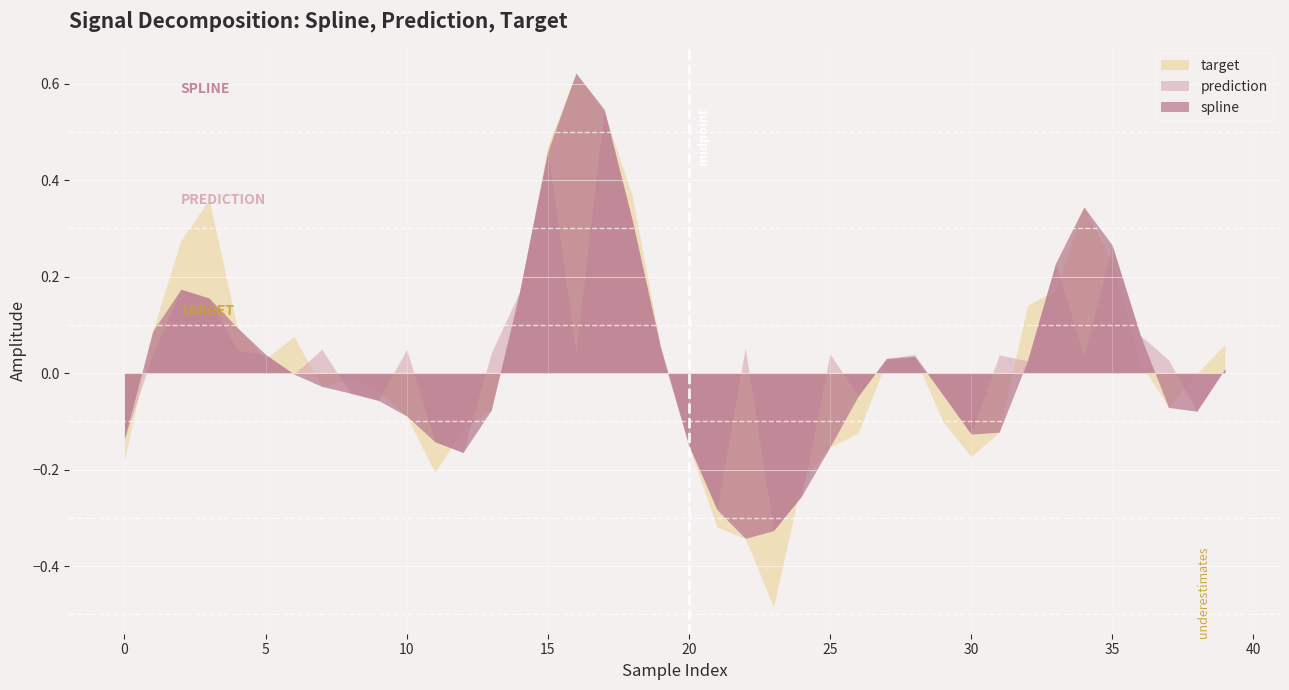

True or false: target has more than 0 interior local peaks.

True